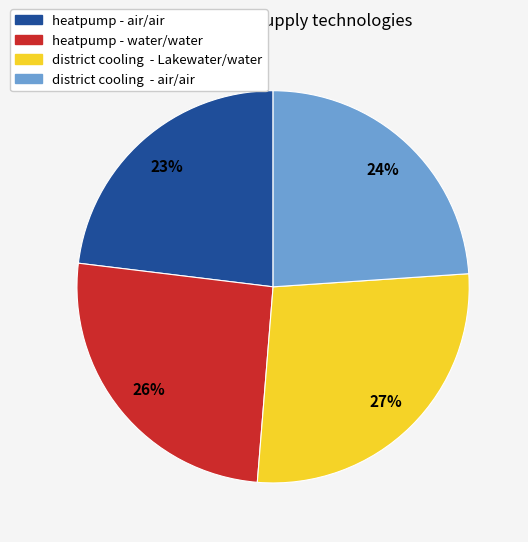

To the nearest percent, what percentage of the pie is heatpump - air/air?

23%